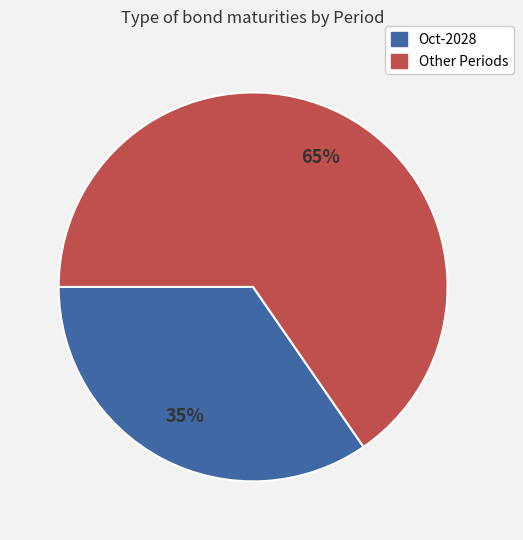

Which has a higher value, Oct-2028 or Other Periods?

Other Periods